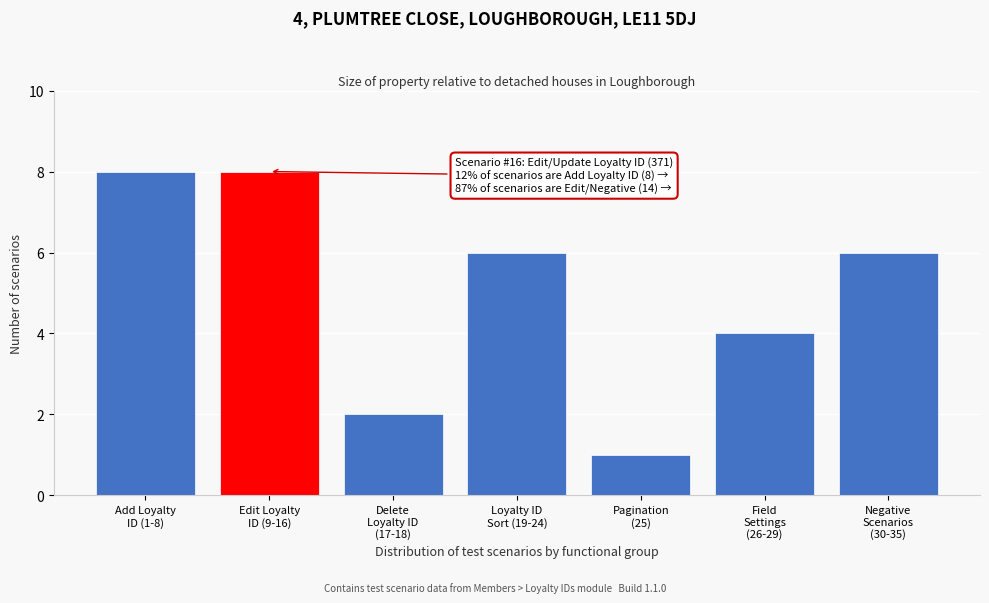

Reading left to right, list all the values displayed in this chart.

8	8	2	6	1	4	6